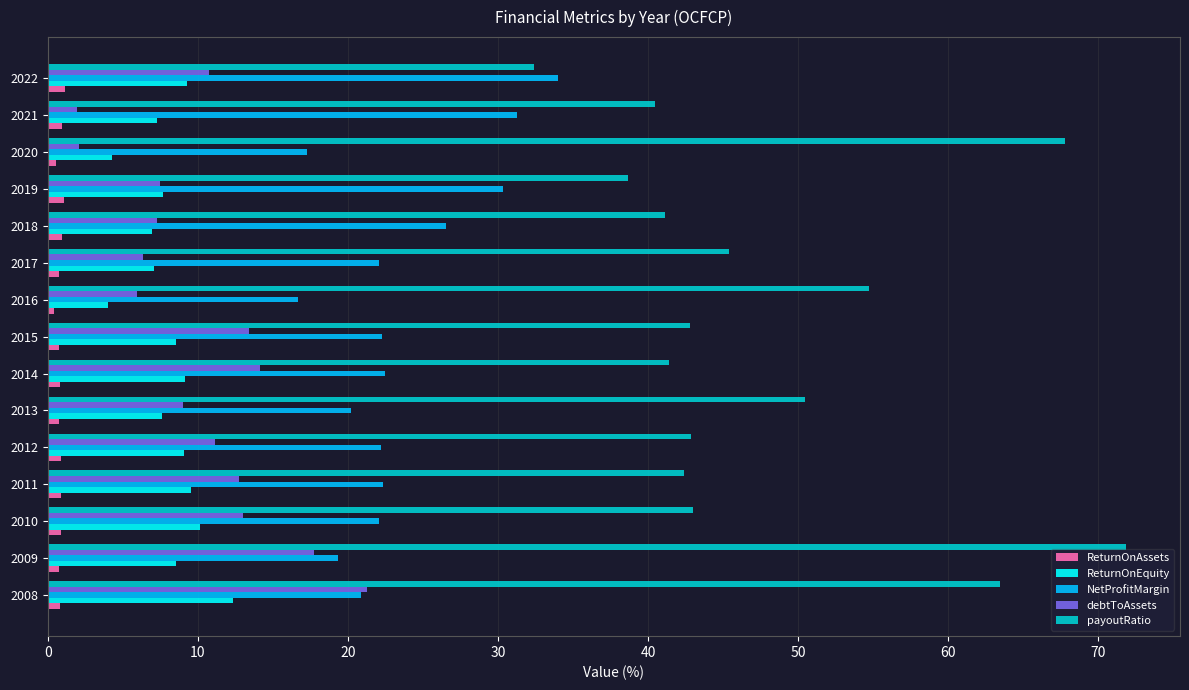

What is the difference between the second highest and second lowest values in the NetProfitMargin series?

14.0